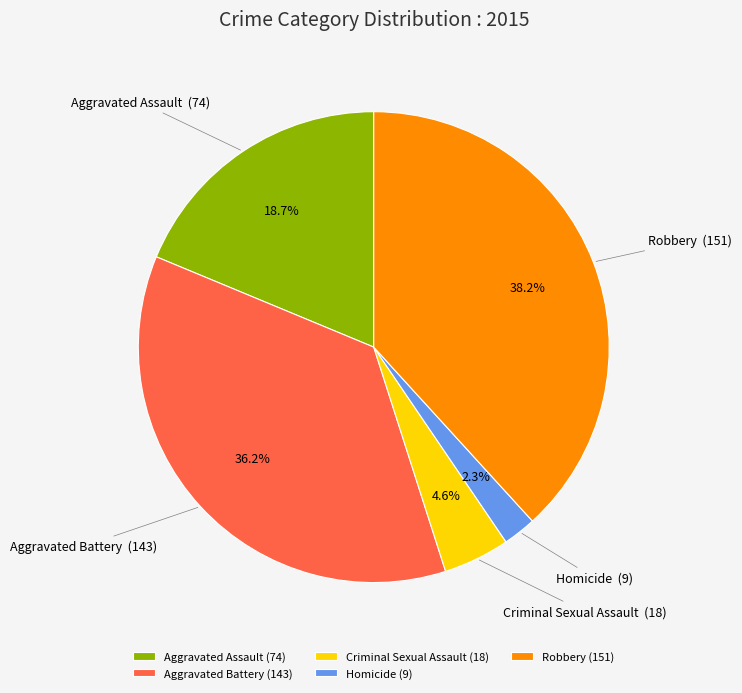

To the nearest percent, what is the average slice percentage?

20%